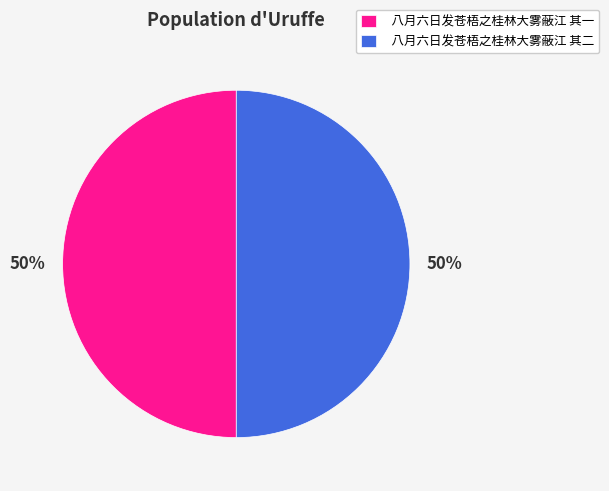

What is the ratio of the value at 八月六日发苍梧之桂林大雾蔽江 其一 to the value at 八月六日发苍梧之桂林大雾蔽江 其二?

1.0